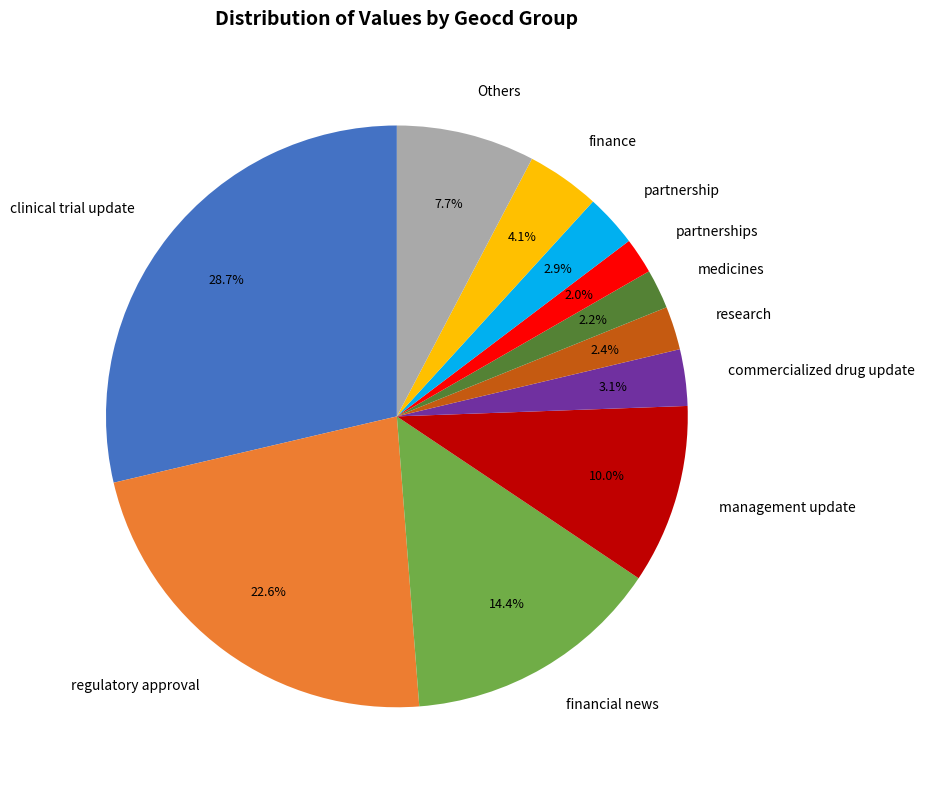

Is the sum of financial news and Others greater than half?

No